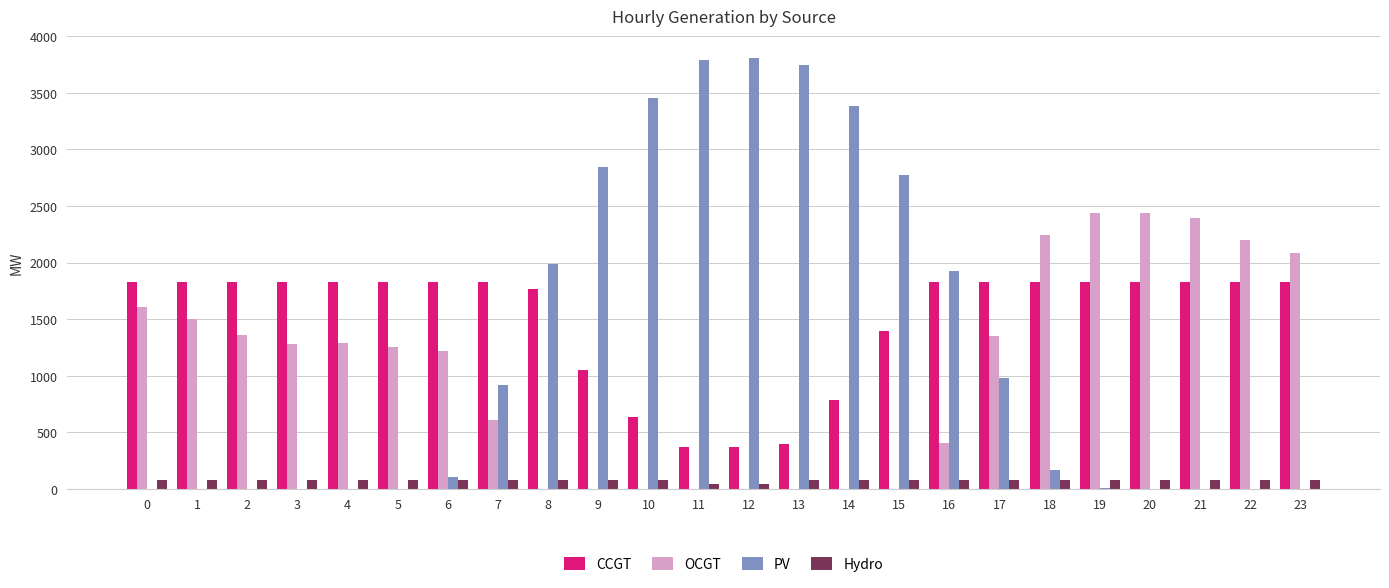

Is the value of OCGT at 2 greater than the value of PV at 3?

Yes